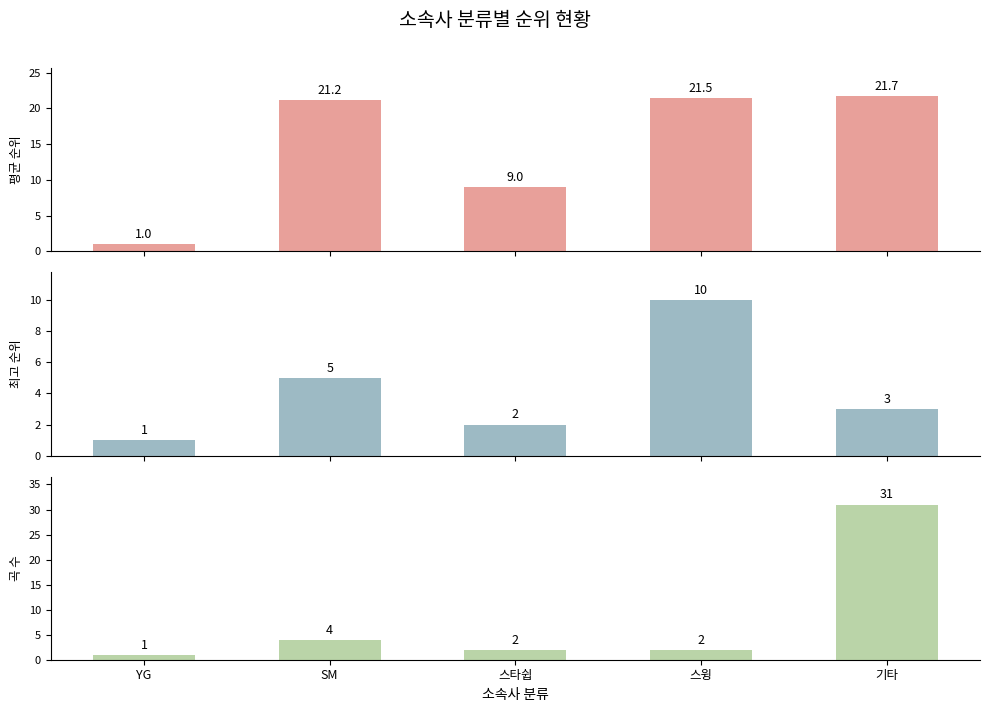

What is the sum of all 평균 순위 values?

74.4